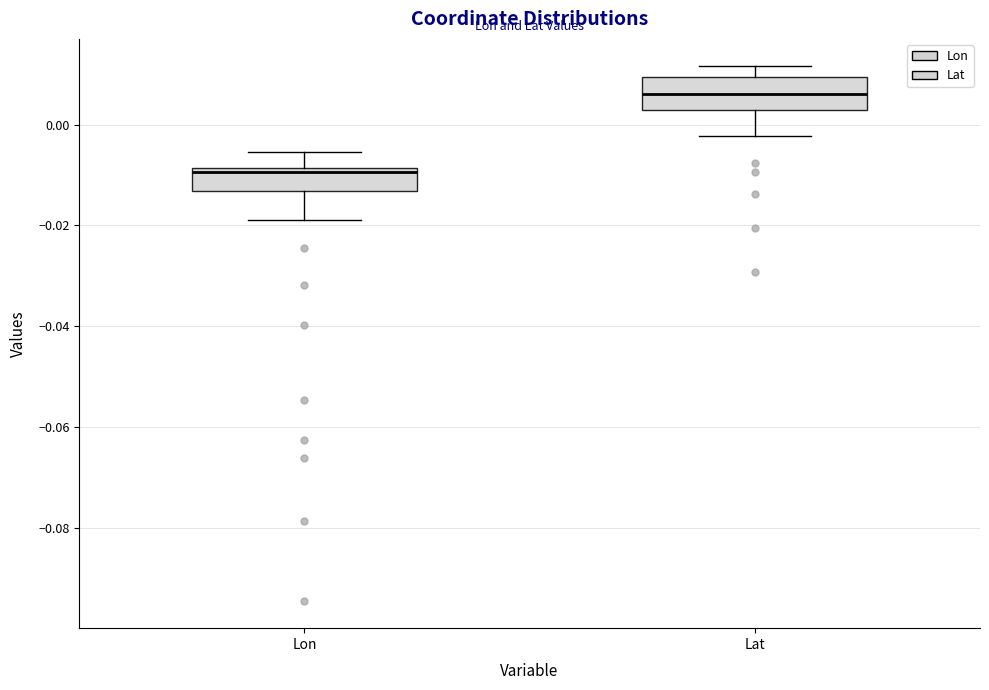

Which box's median line is the highest?

Lat